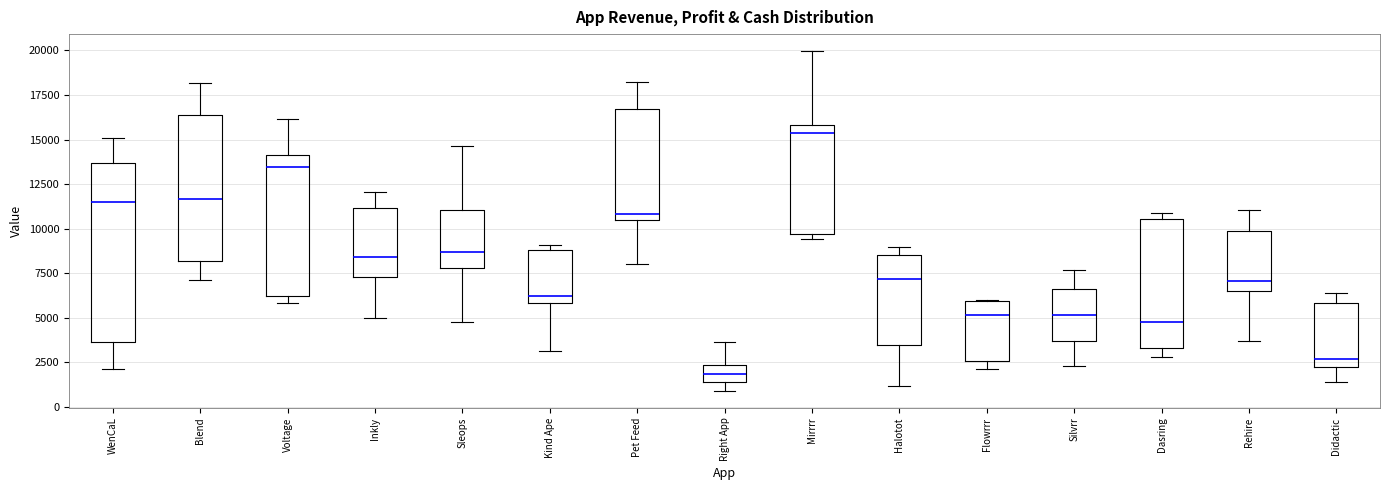

Which box is the tallest, from its lower edge to its upper edge?

WenCaL